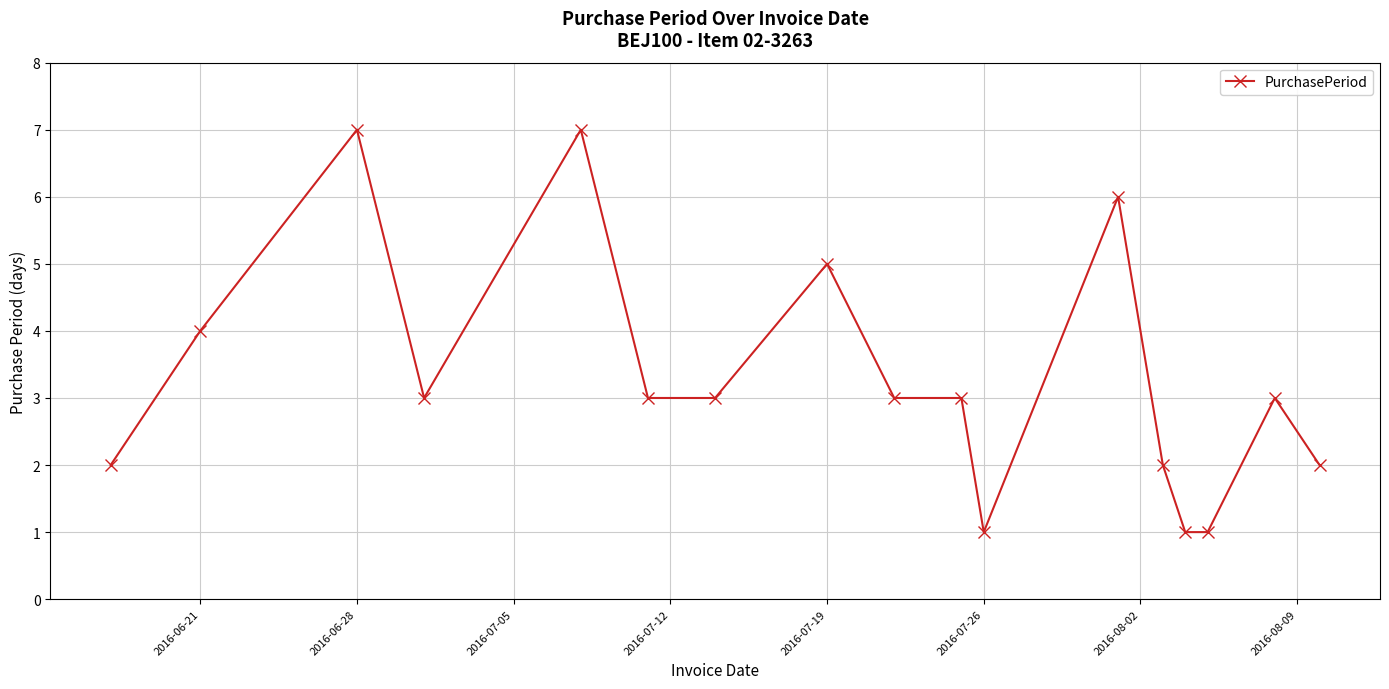

What is the sum of all values?

56